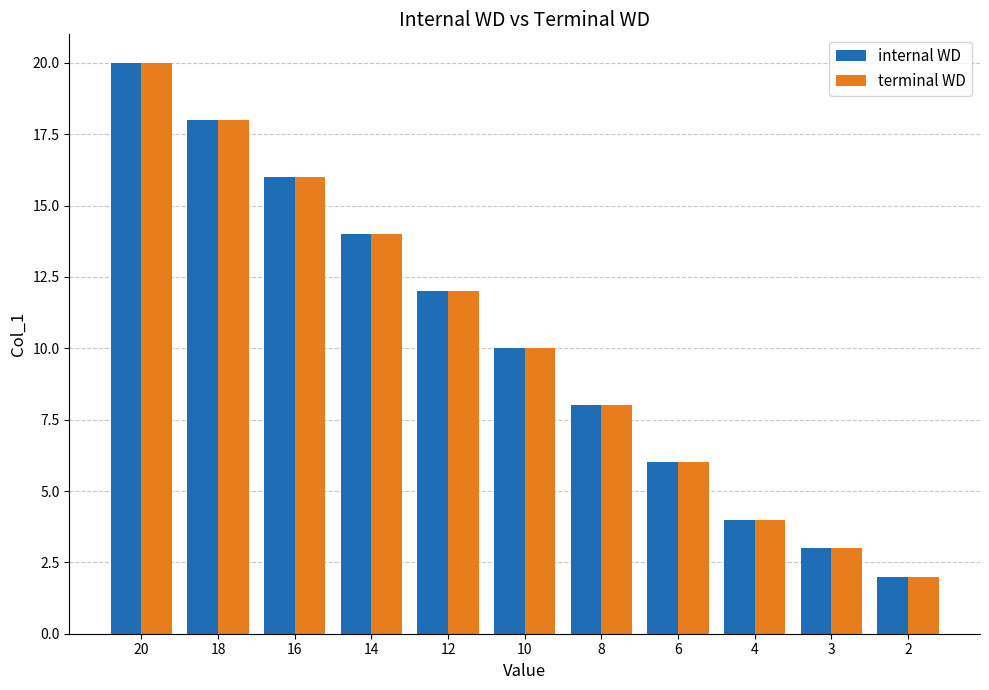

Reading right to left, transcribe all the data shown in this chart.

internal WD: 2	3	4	6	8	10	12	14	16	18	20
terminal WD: 2	3	4	6	8	10	12	14	16	18	20